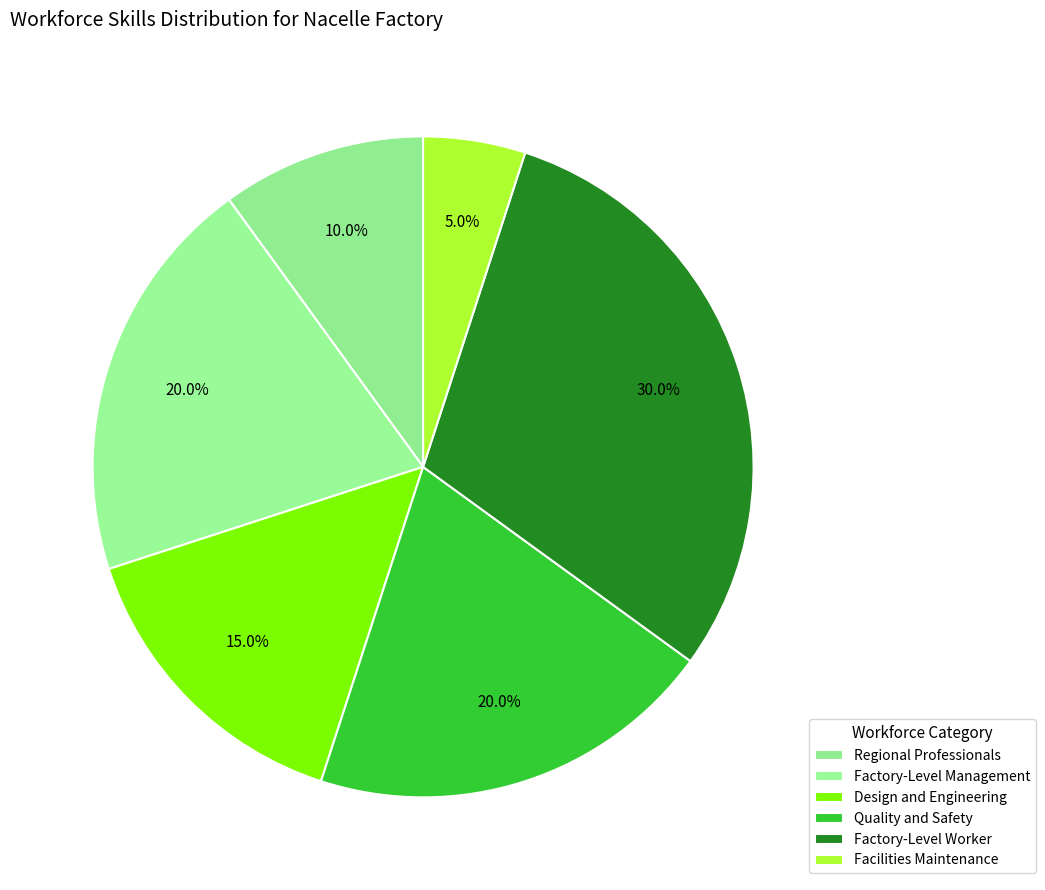

Is Factory-Level Management the majority of the pie?

No